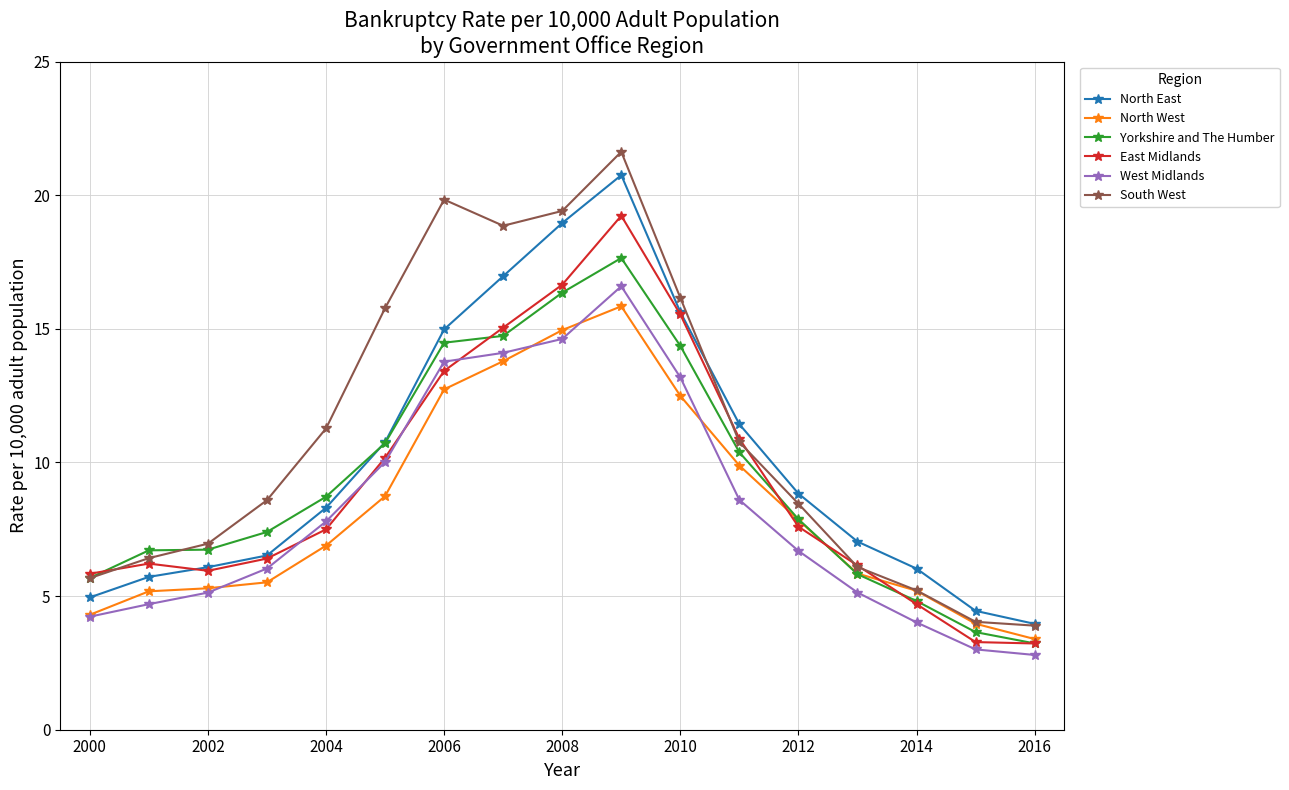

Which series has the largest range (max minus min)?

South West